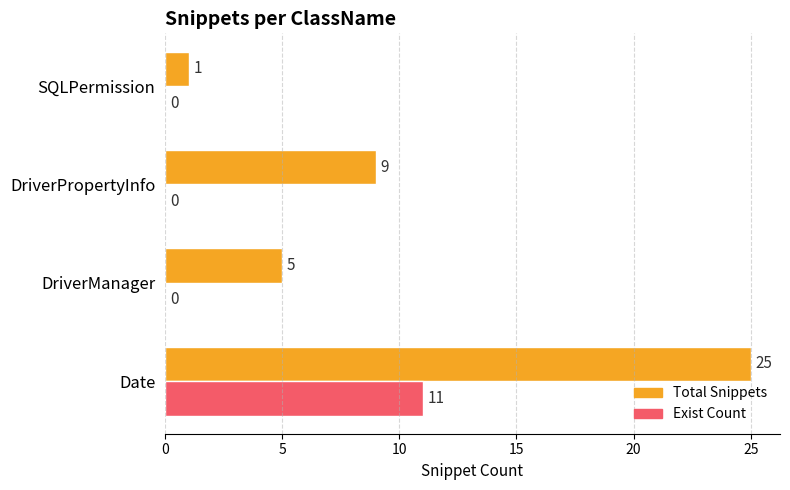

Where is Total Snippets nearest to the value 13?

DriverPropertyInfo